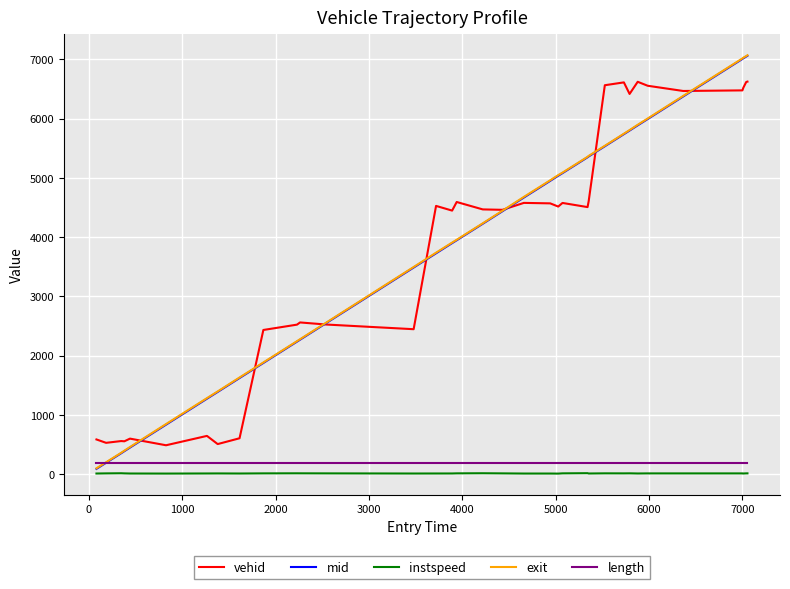

True or false: vehid and instspeed cross at least once.

False